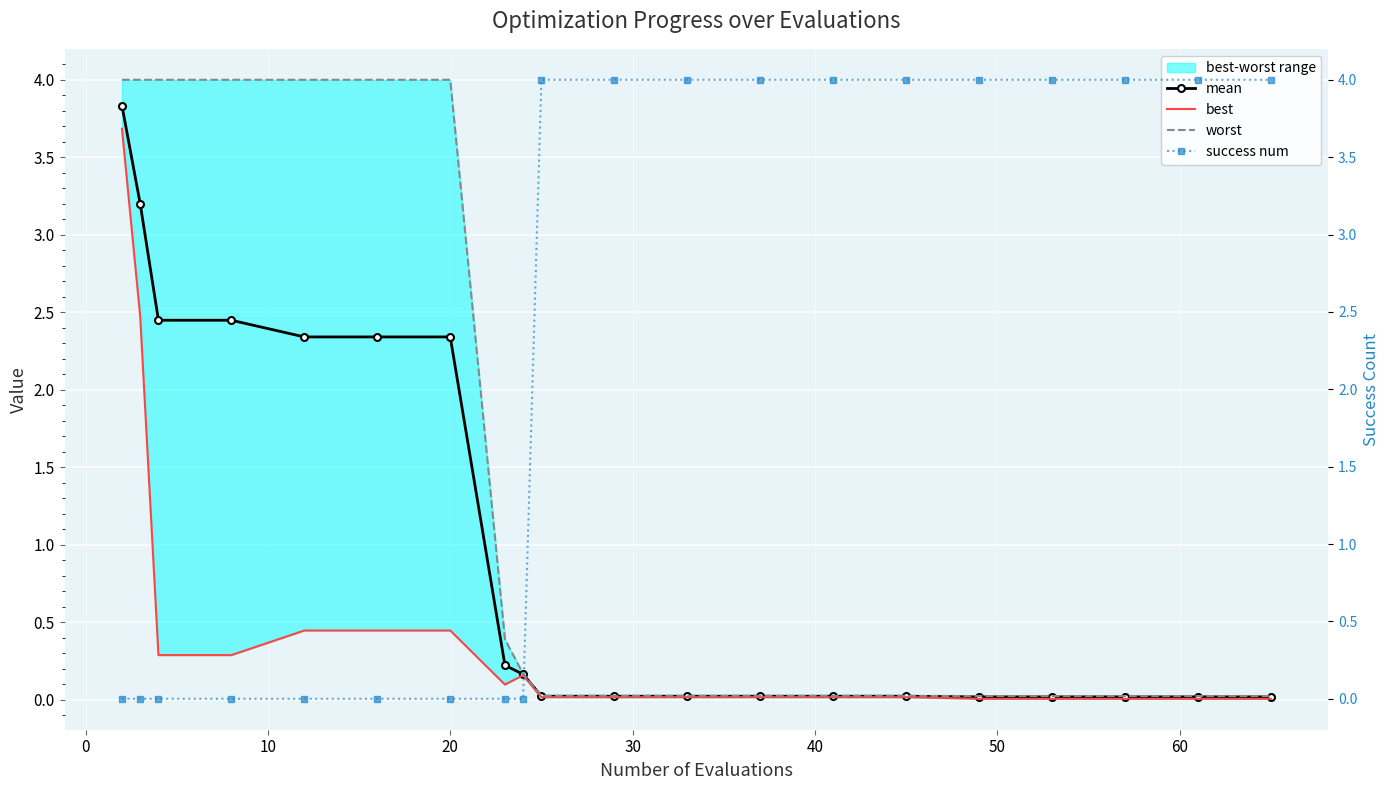

Rank the series by their maximum value, from highest to lowest.

success num, worst, mean, best